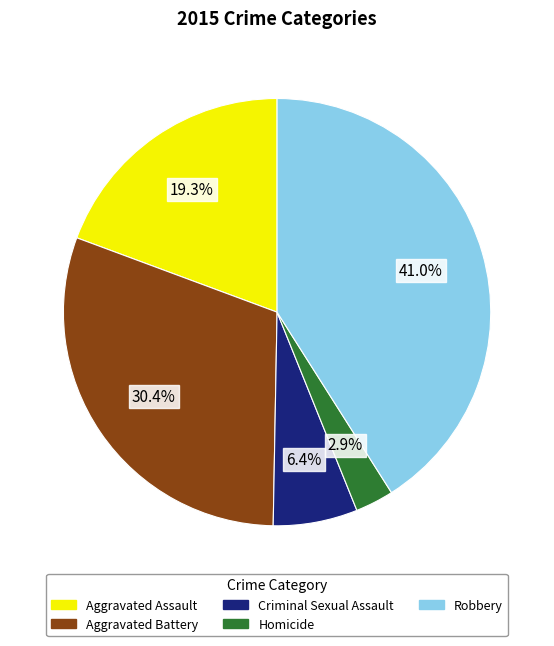

Does Aggravated Assault represent more than half of the total?

No